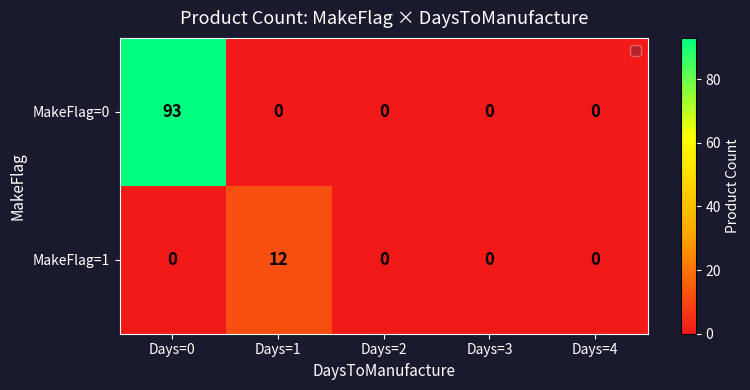

At which category is the sum across all series the highest?

Days=0